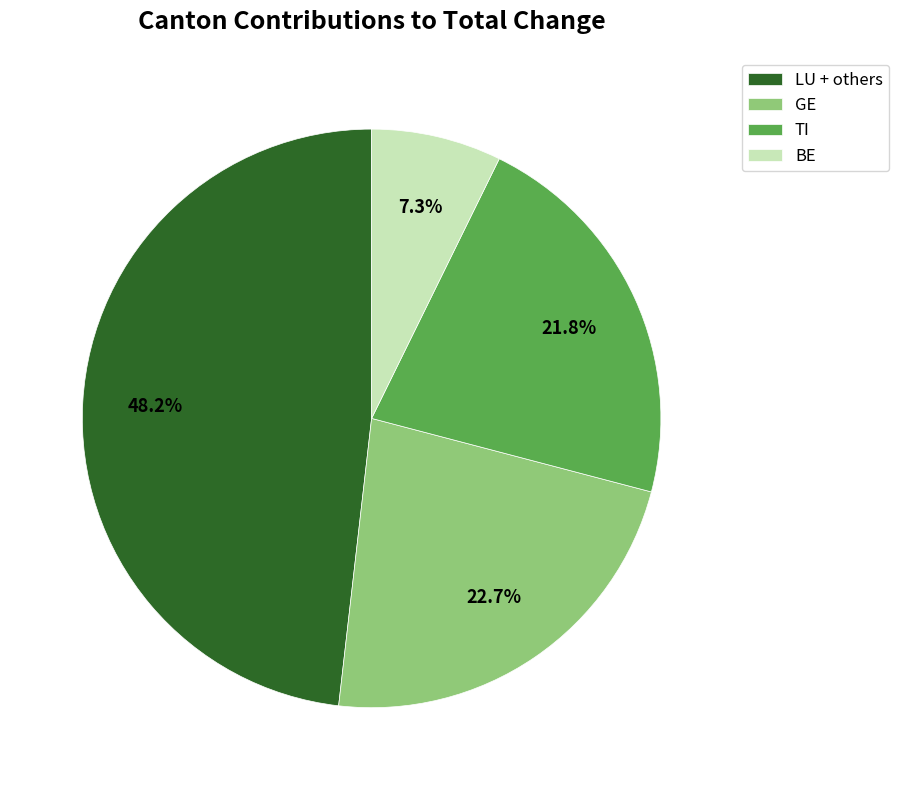

What is the smallest slice in the pie chart?

BE